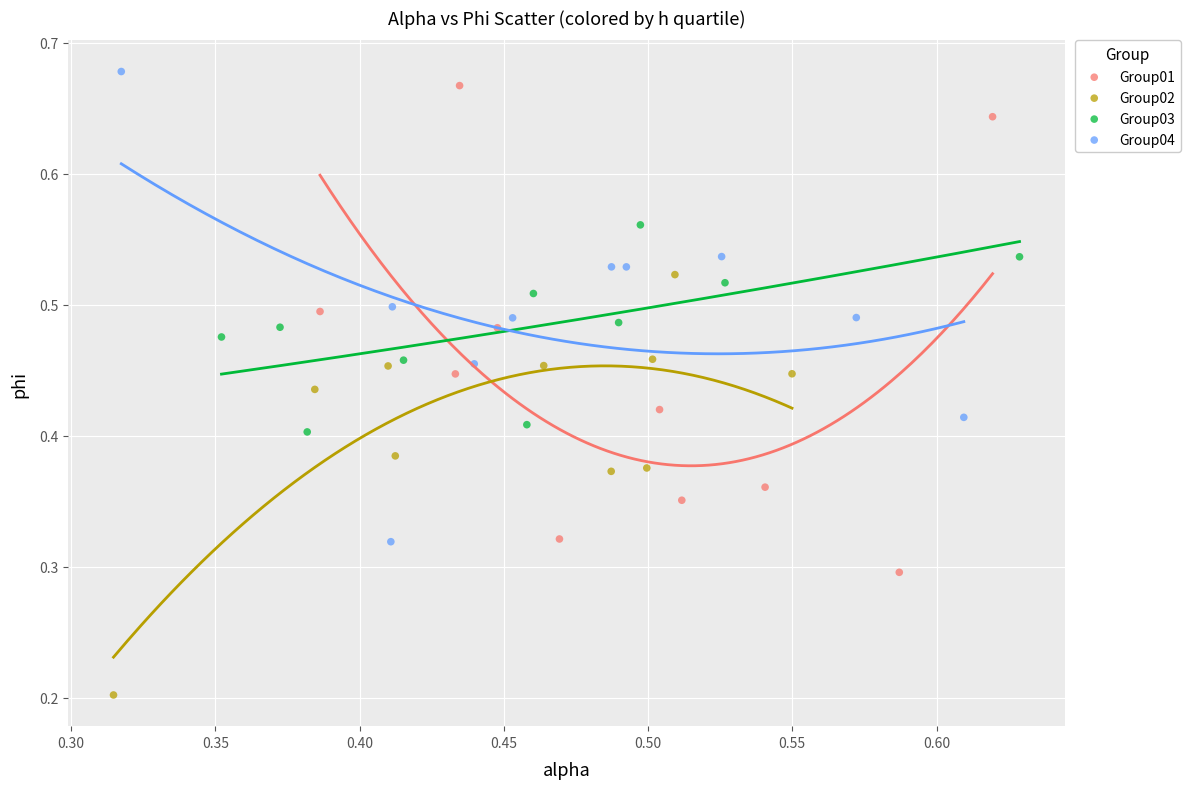

What are all the series names shown in the legend?

Group01, Group02, Group03, Group04